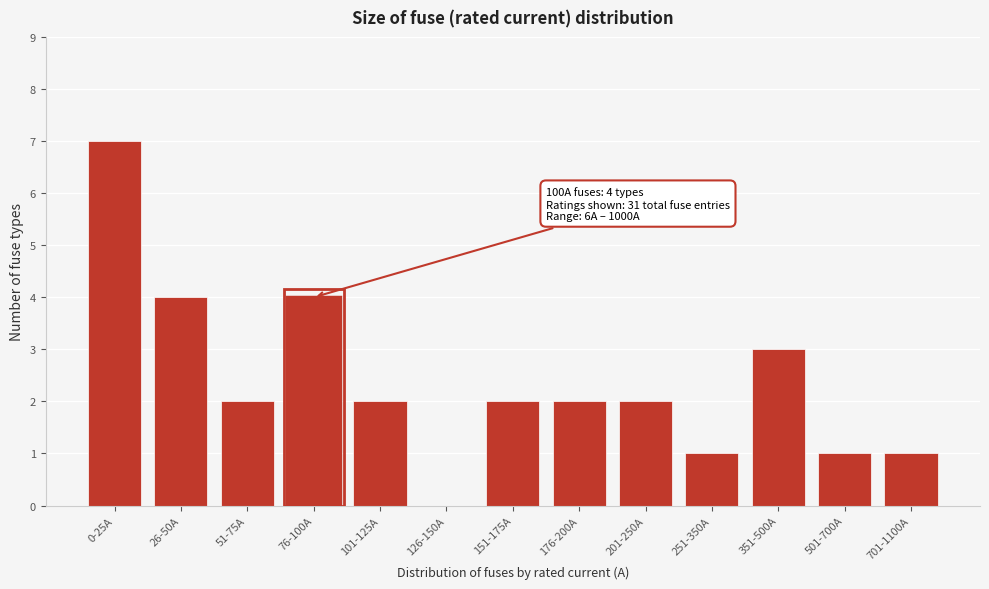

Reading left to right, transcribe all the data shown in this chart.

0-25A=7	26-50A=4	51-75A=2	76-100A=4	101-125A=2	126-150A=0	151-175A=2	176-200A=2	201-250A=2	251-350A=1	351-500A=3	501-700A=1	701-1100A=1